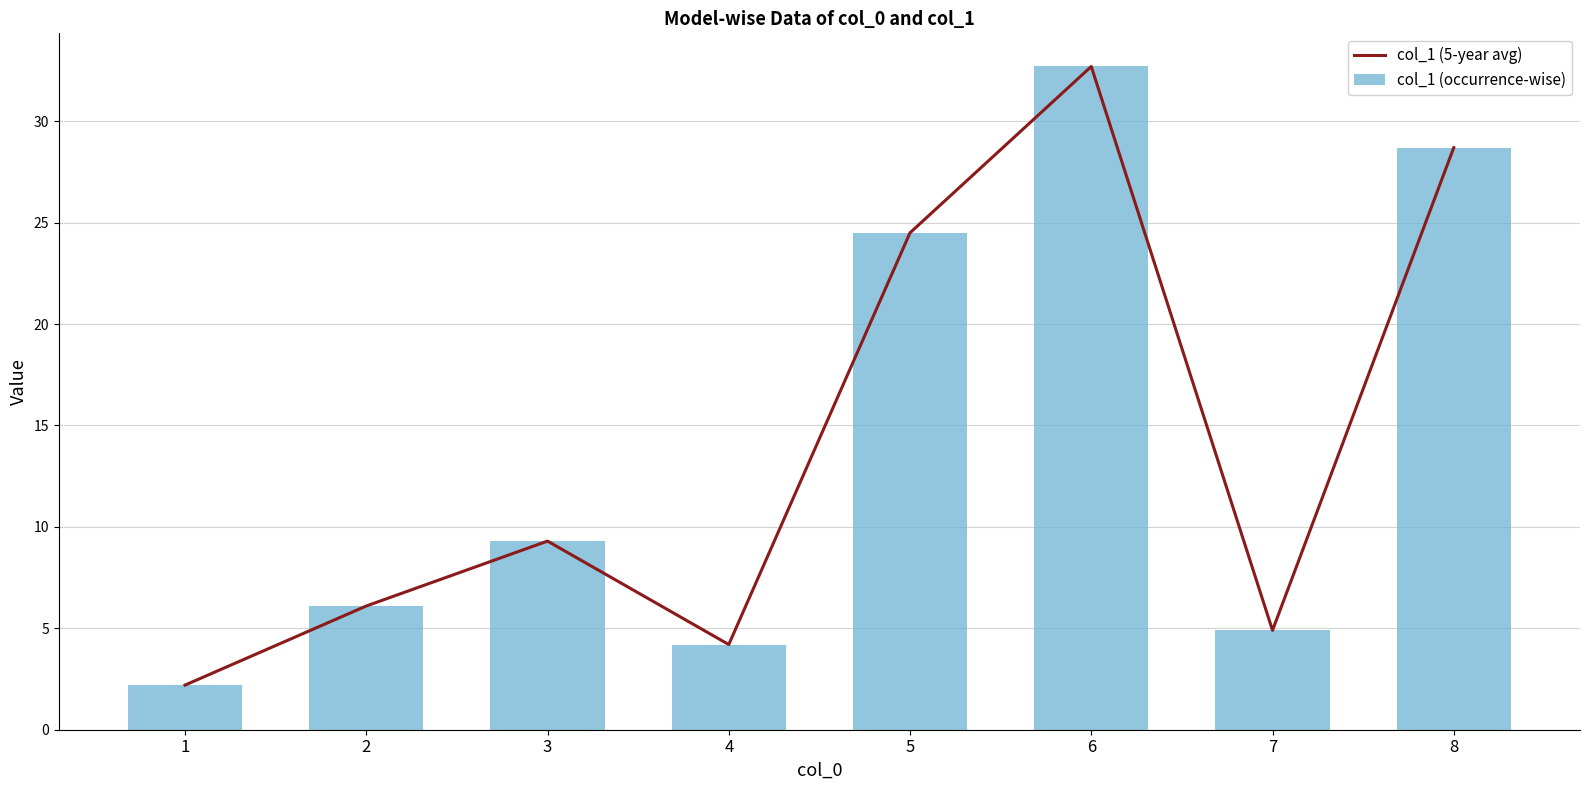

How many values in the col_1 (occurrence-wise) series exceed 9?

4